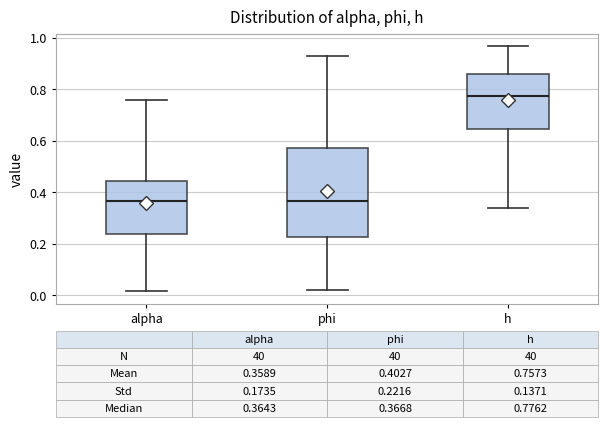

Which box has the highest median line?

h